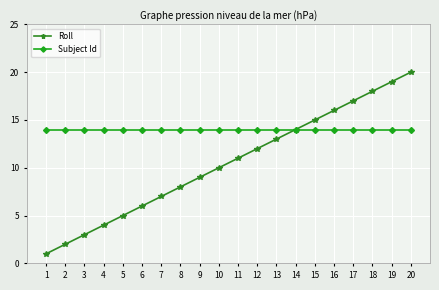

Reading left to right, transcribe all the data shown in this chart.

Roll: 1=1	2=2	3=3	4=4	5=5	6=6	7=7	8=8	9=9	10=10	11=11	12=12	13=13	14=14	15=15	16=16	17=17	18=18	19=19	20=20
Subject Id: 1=14	2=14	3=14	4=14	5=14	6=14	7=14	8=14	9=14	10=14	11=14	12=14	13=14	14=14	15=14	16=14	17=14	18=14	19=14	20=14